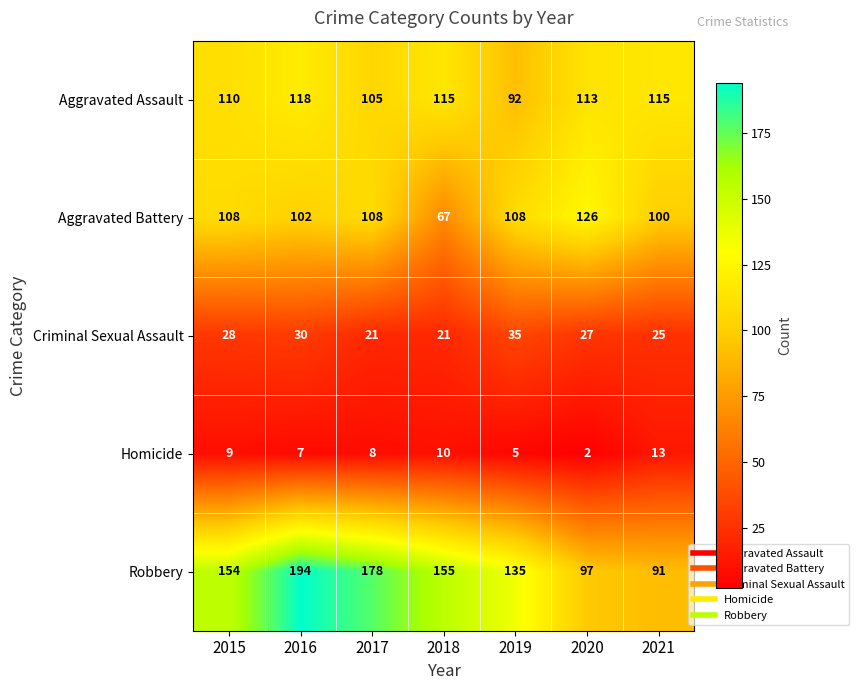

Which label corresponds to the smallest value in the chart?

2020